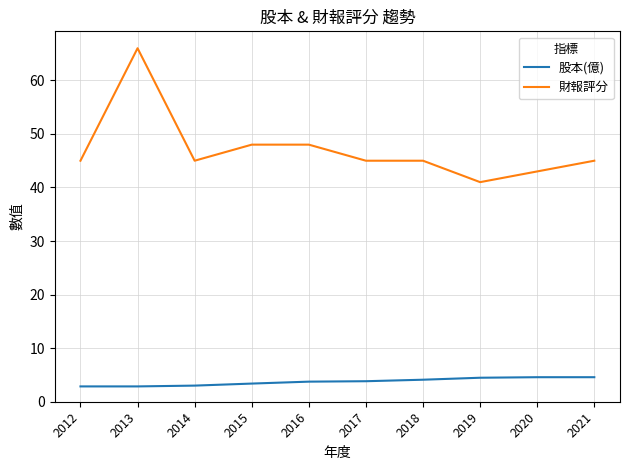

What is the total value across all series at 2015?

51.4